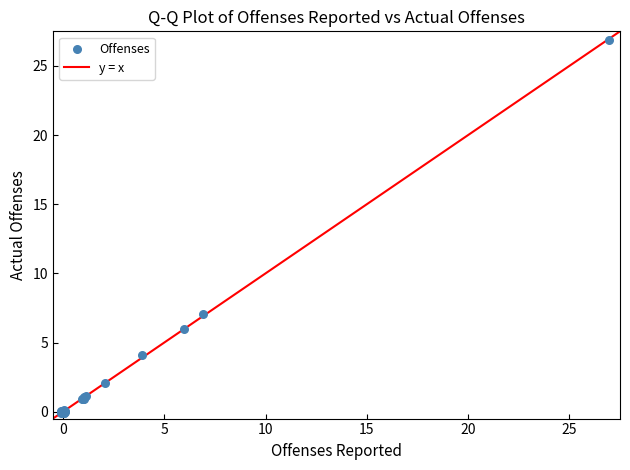

What Y value in the scatter plot is closest to 13?

7.0